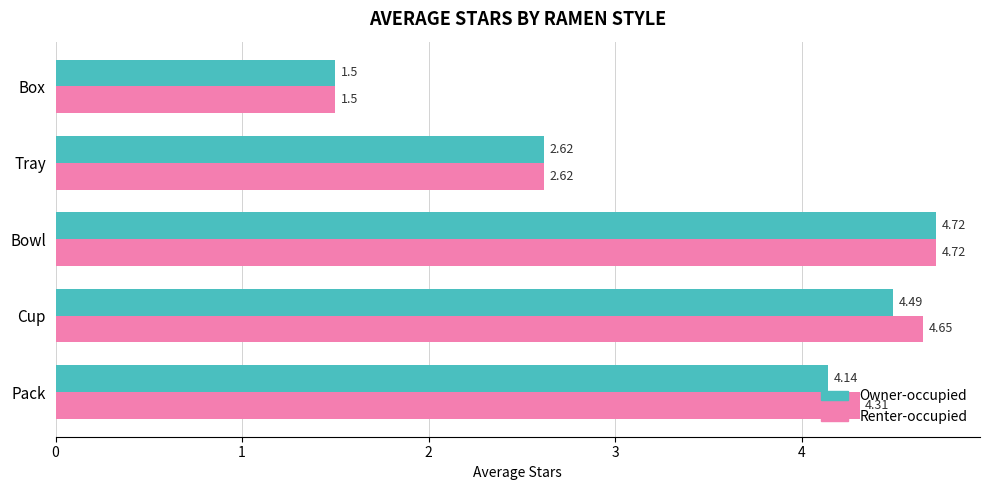

What is the lowest value of the Renter-occupied series?

1.5